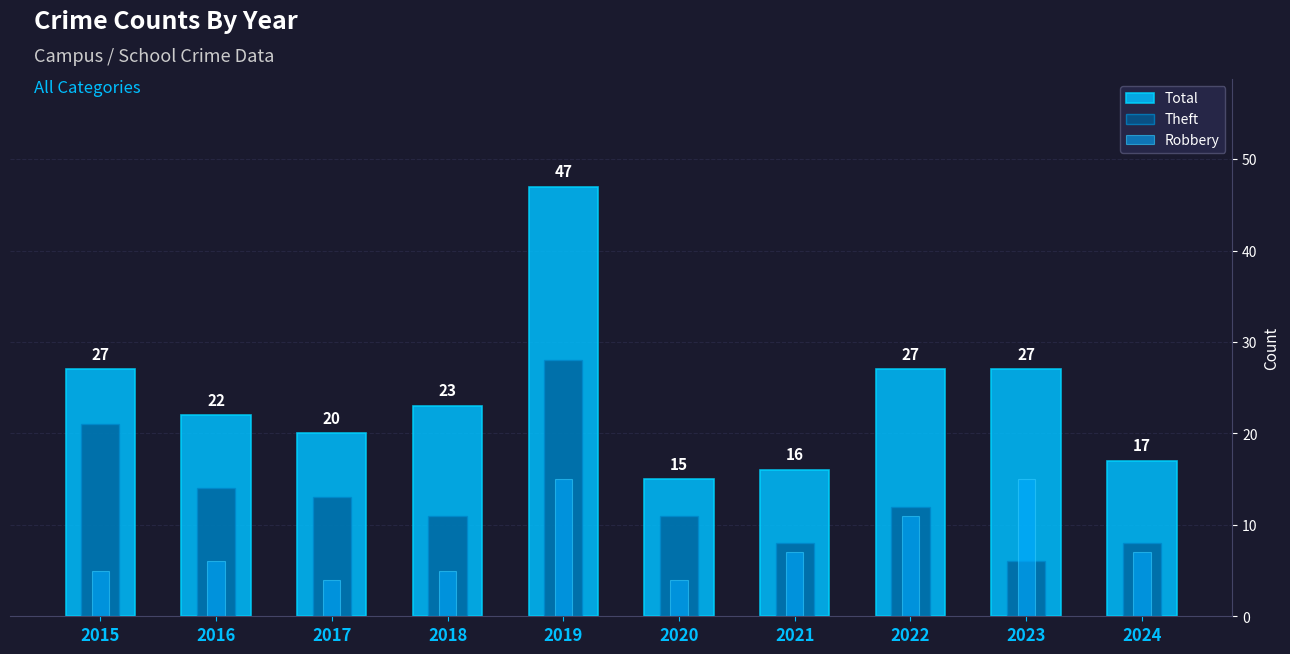

Reading left to right, extract all data points from this chart.

Total: 2015=27	2016=22	2017=20	2018=23	2019=47	2020=15	2021=16	2022=27	2023=27	2024=17
Theft: 2015=21	2016=14	2017=13	2018=11	2019=28	2020=11	2021=8	2022=12	2023=6	2024=8
Robbery: 2015=5	2016=6	2017=4	2018=5	2019=15	2020=4	2021=7	2022=11	2023=15	2024=7